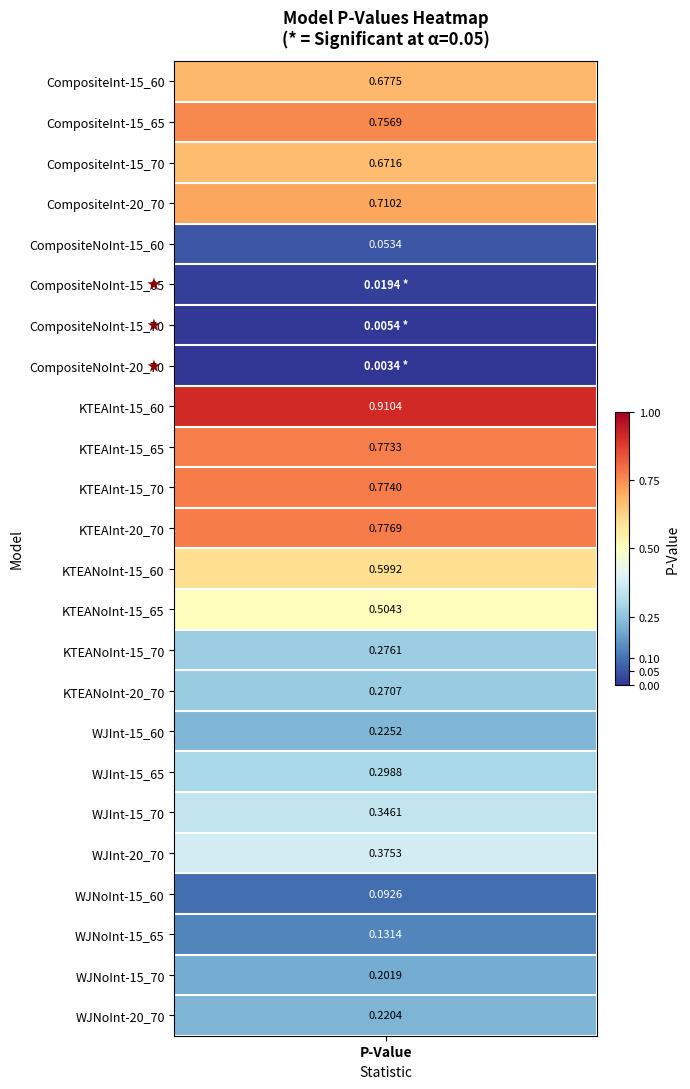

What is the average value?

0.4